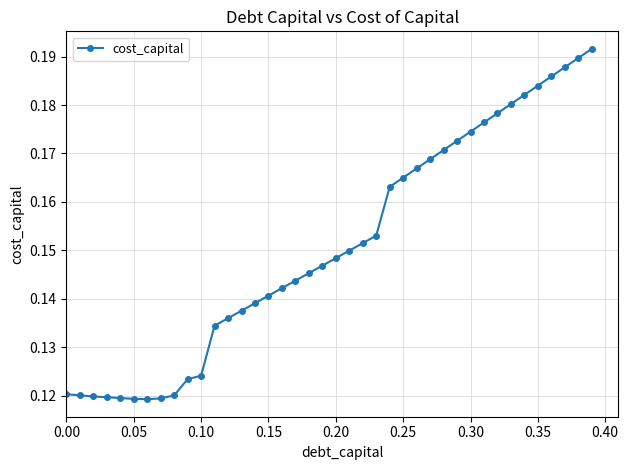

What is the sum of all values?

6.0